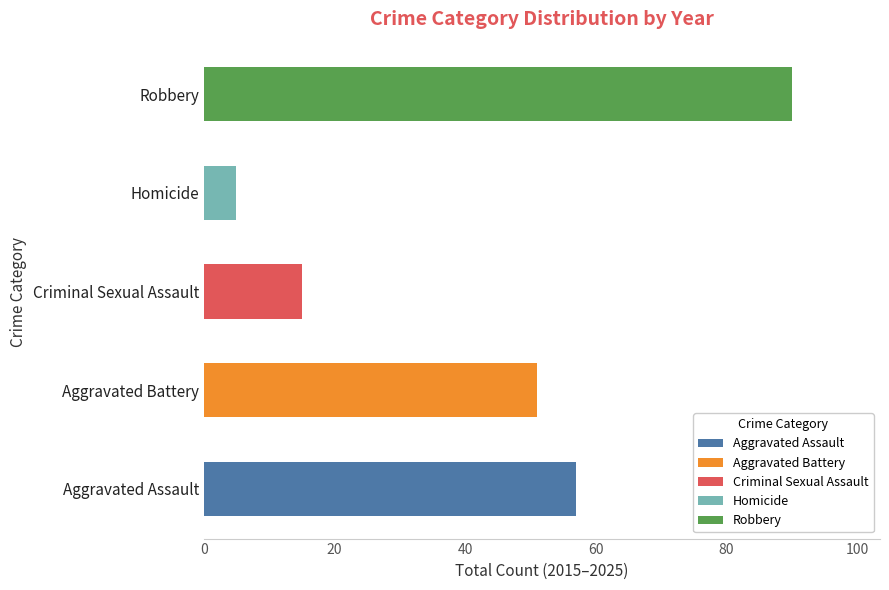

Does the chart contain stacked bars?

No